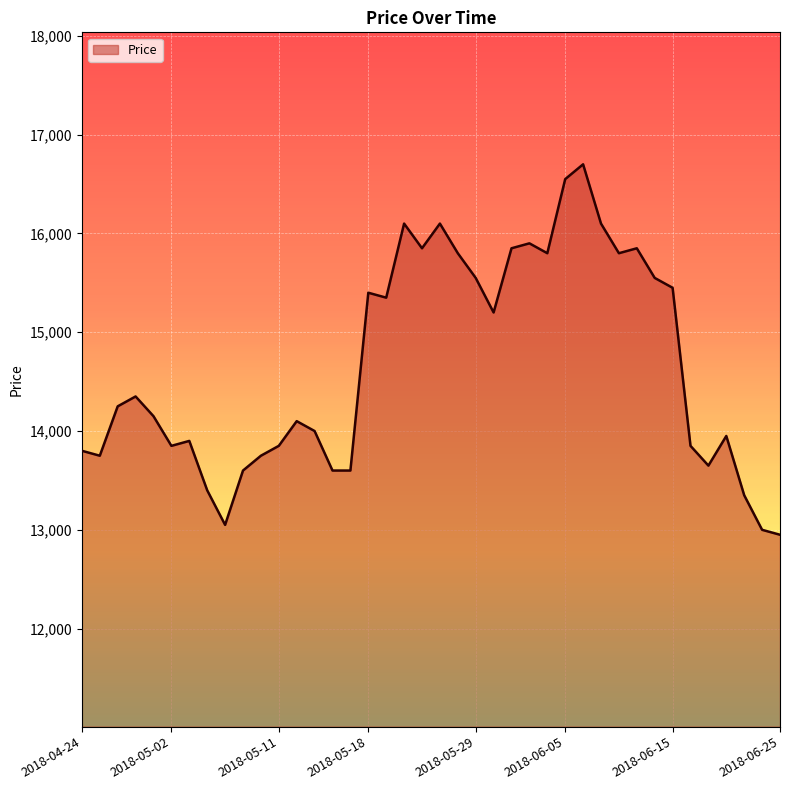

What is the difference between the maximum and minimum values?

3750